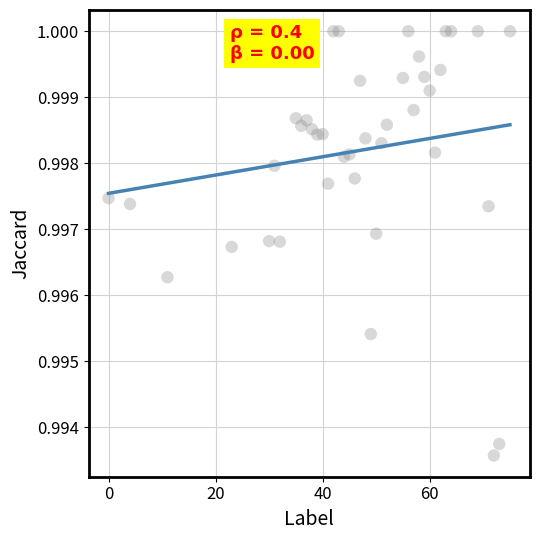

What is the range of X values (max minus min)?

75.0